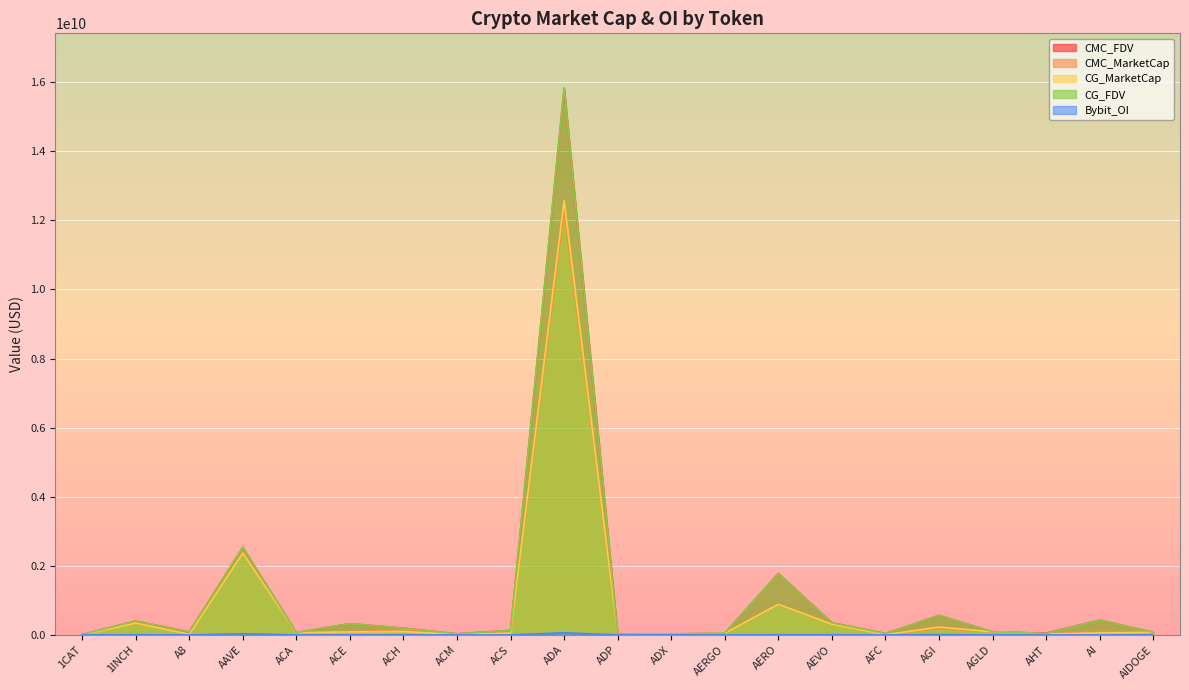

Reading left to right, extract all data points from this chart.

CMC_FDV: 1CAT=8993859.9	1INCH=404786811.7	A8=84703881.0	AAVE=2534926527.2	ACA=67225983.3	ACE=325896632.6	ACH=195674200.8	ACM=31593874.1	ACS=132767821.4	ADA=15828405527.1	ADP=19614422.4	ADX=24875811.7	AERGO=52519105.0	AERO=1780957071.5	AEVO=351430964.3	AFC=41079579.0	AGI=566077682.4	AGLD=90812956.2	AHT=49817279.9	AI=430100810.5	AIDOGE=76983399.9
CMC_MarketCap: 1CAT=0.0	1INCH=344274698.3	A8=18041926.7	AAVE=2369498930.1	ACA=64536944.0	ACE=86508740.1	ACH=161414518.2	ACM=11637567.2	ACS=53755950.9	ADA=12301924044.3	ADP=7022627.3	ADX=23888412.3	AERGO=48842767.4	AERO=889752497.6	AEVO=309918977.7	AFC=10640787.9	AGI=184867012.5	AGLD=90812956.2	AHT=26775786.3	AI=98251153.9	AIDOGE=70091460.1
CG_MarketCap: 1CAT=0.0	1INCH=344222528.0	A8=18043223.0	AAVE=2370647983.0	ACA=64458270.0	ACE=86556010.0	ACH=96706674.0	ACM=11624313.0	ACS=53767352.0	ADA=12567837740.0	ADP=6036398.0	ADX=23861398.0	AERGO=48818602.0	AERO=886469163.0	AEVO=309700729.0	AFC=6363540.0	AGI=226208164.0	AGLD=90847467.0	AHT=26779257.0	AI=55901226.0	AIDOGE=75352619.0
CG_FDV: 1CAT=9023123.0	1INCH=404725472.0	A8=84709968.0	AAVE=2536155775.0	ACA=67144032.0	ACE=324539427.0	ACH=195616337.0	ACM=31494775.0	ACS=132796391.0	ADA=15831051682.0	ADP=19596541.0	ADX=24847681.0	AERGO=52493120.0	AERO=1774437672.0	AEVO=351183482.0	AFC=40873689.0	AGI=565831576.0	AGLD=90847467.0	AHT=36678772.0	AI=430009432.0	AIDOGE=75352619.0
Bybit_OI: 1CAT=1493980.0	1INCH=6013814.0	A8=929093.0	AAVE=33187184.0	ACA=0.0	ACE=1202352.0	ACH=2184853.0	ACM=0.0	ACS=0.0	ADA=62049040.0	ADP=0.0	ADX=0.0	AERGO=1008150.0	AERO=6148459.0	AEVO=5044162.0	AFC=0.0	AGI=10225472.0	AGLD=1702849.0	AHT=0.0	AI=1832846.0	AIDOGE=950143.0